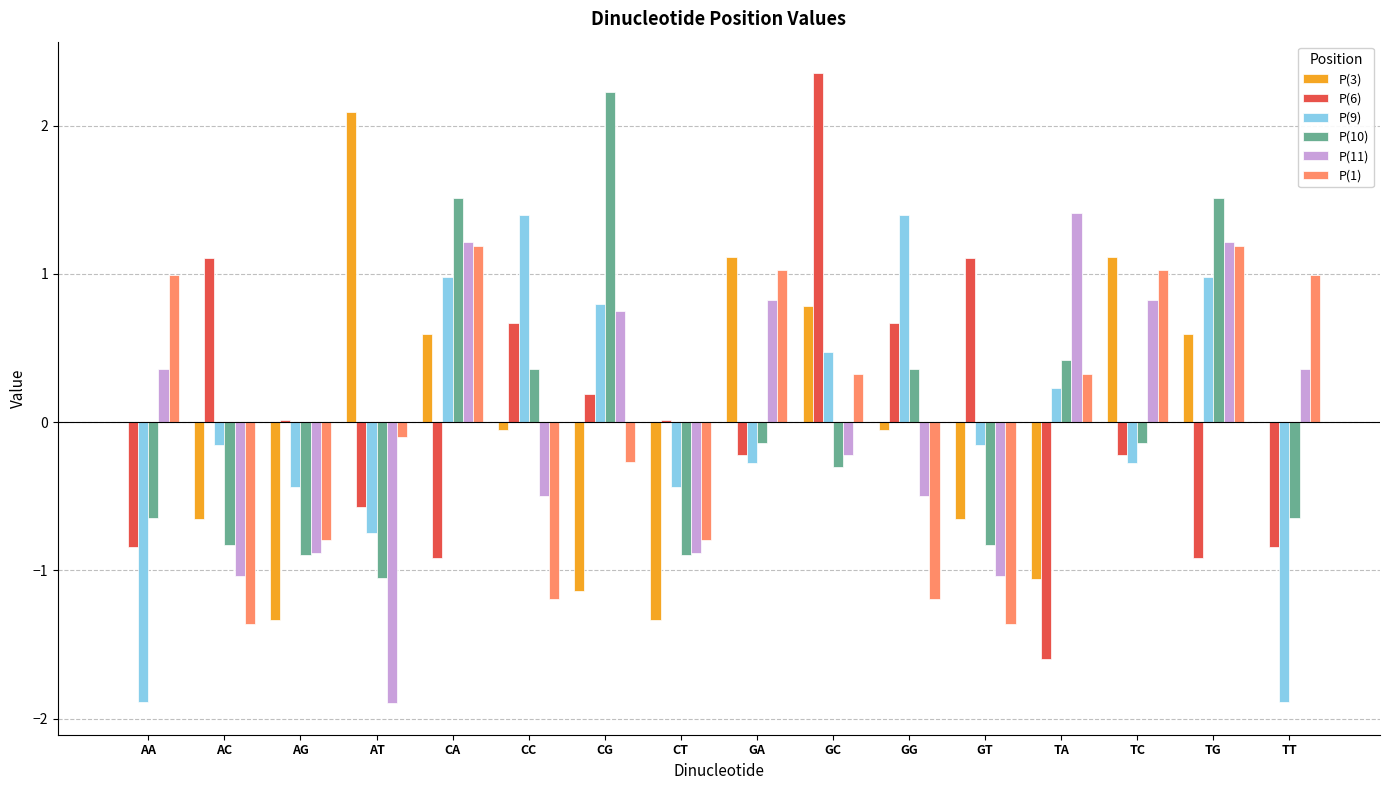

What is the difference between the P(3) values at TG and GA?

0.5